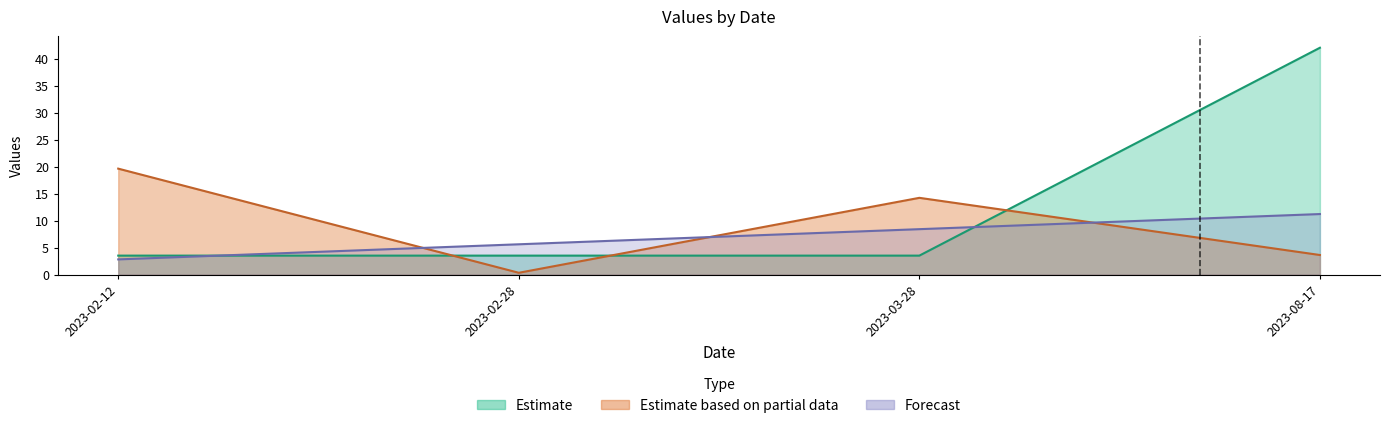

How many data points in amount are less than 14?

2